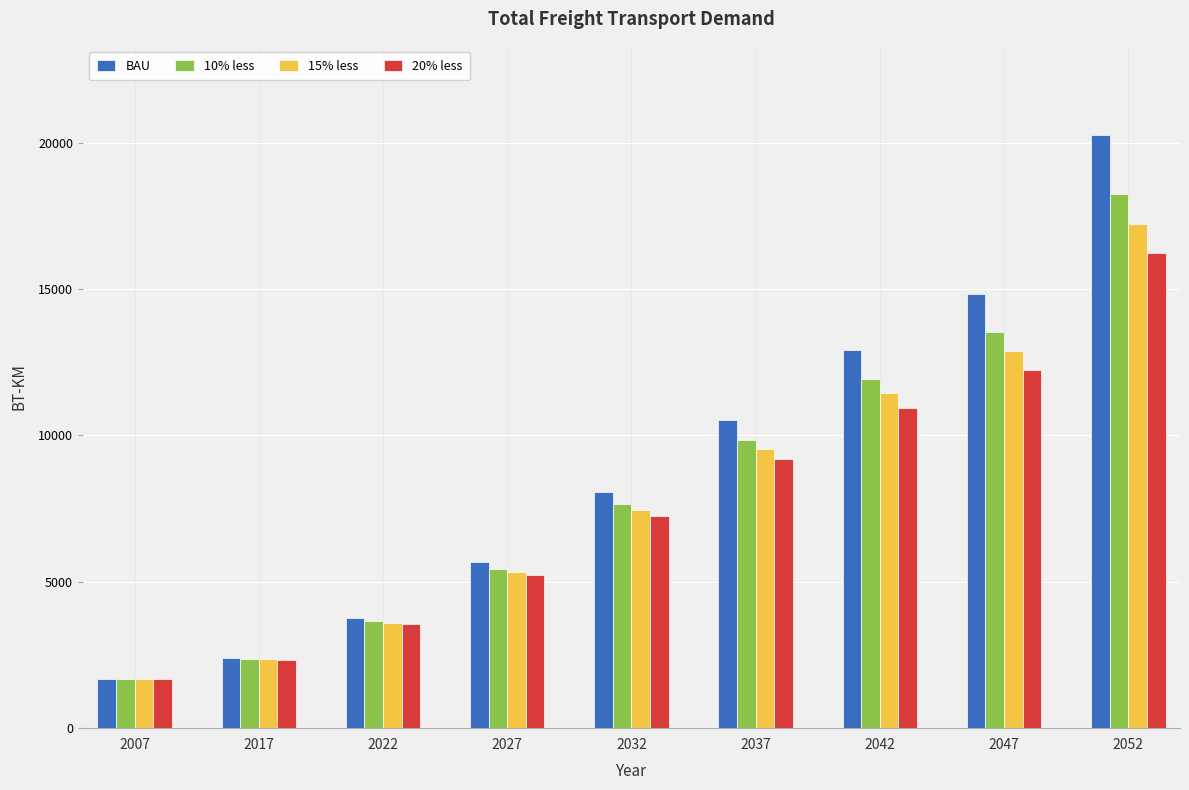

The BAU series shows 8084.1 at 2032. True or false?

True